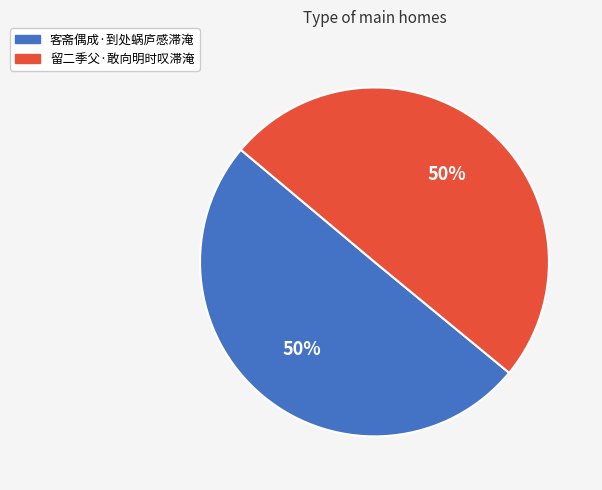

How many slices are in this pie chart?

2